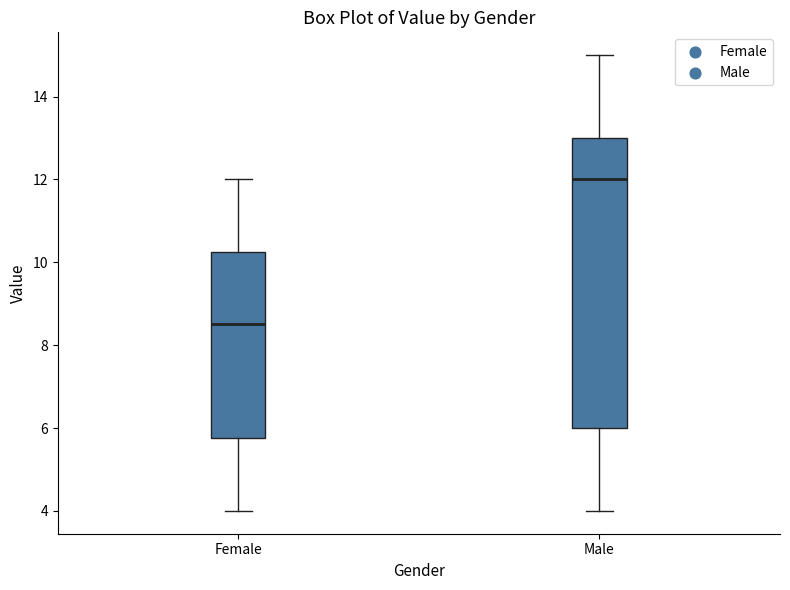

Where does the median line of the box for Male sit on the y-axis? The values are not printed on the chart, so give them approximately, as read against the axis.

12.0